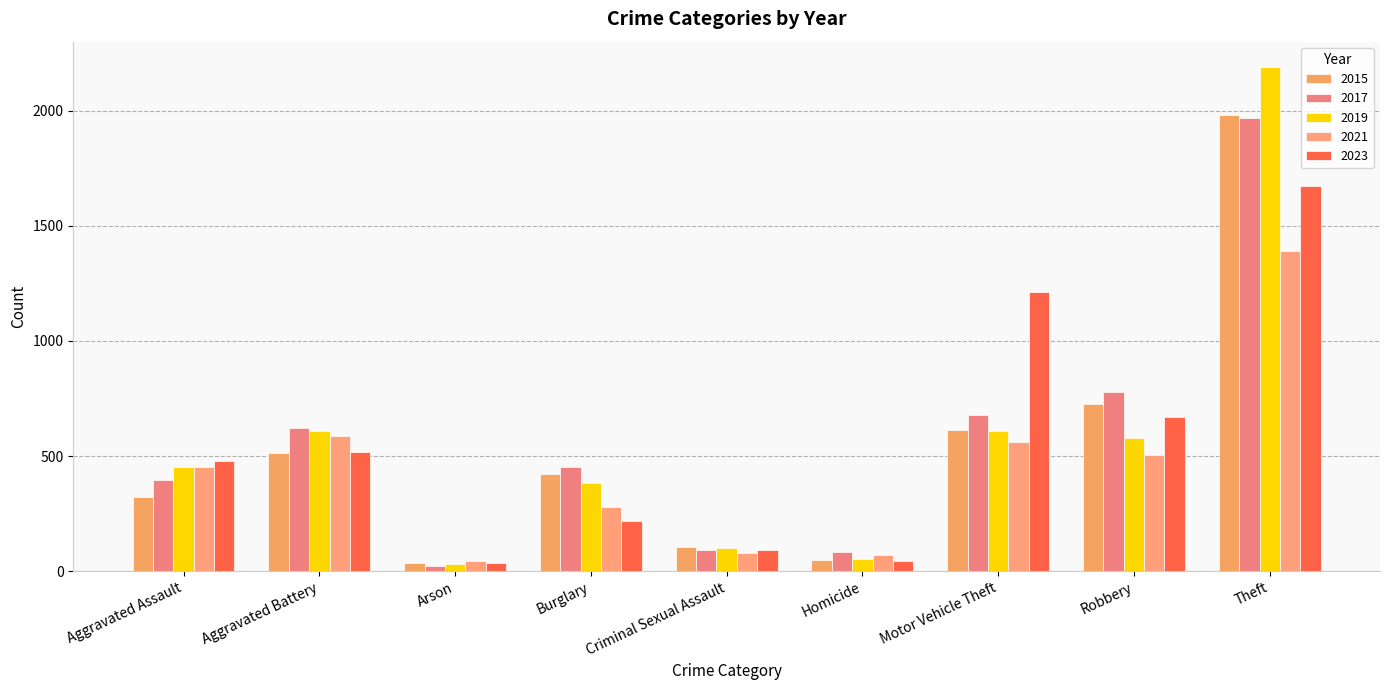

How many values in the 2021 series are below 452?

4